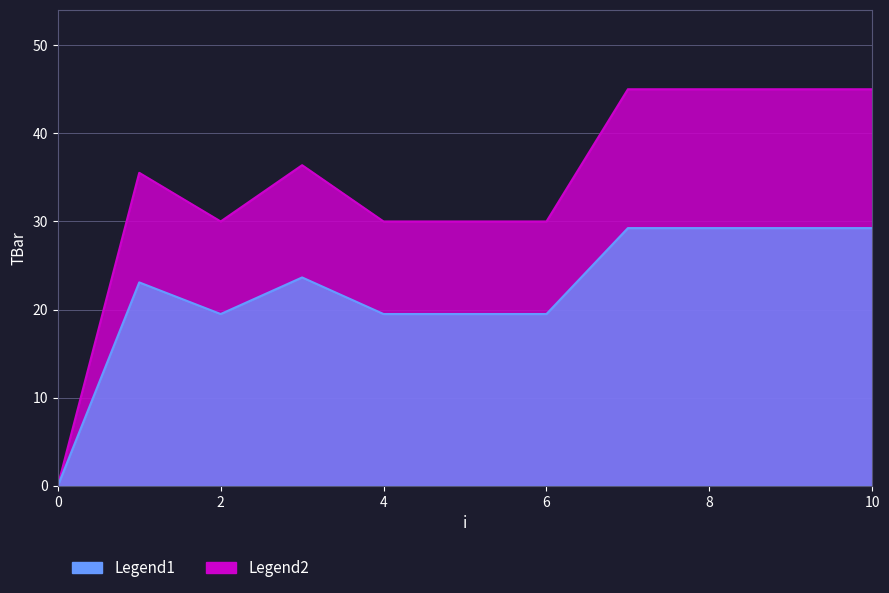

List the labels in order of value, largest first.

7, 8, 9, 10, 3, 1, 2, 4, 5, 6, 0